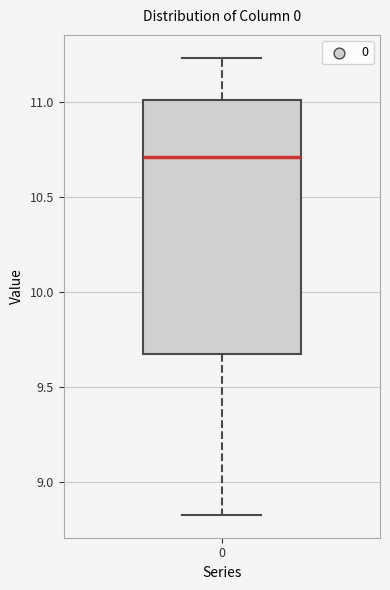

Transcribe this box plot: give where the median line is, the range the box spans, and where the two whiskers end, as read against the y-axis. The values are not printed on the chart, so give them approximately, as read against the axis.

median 10.70, box 9.65 to 11.00, whiskers 8.85 to 11.25